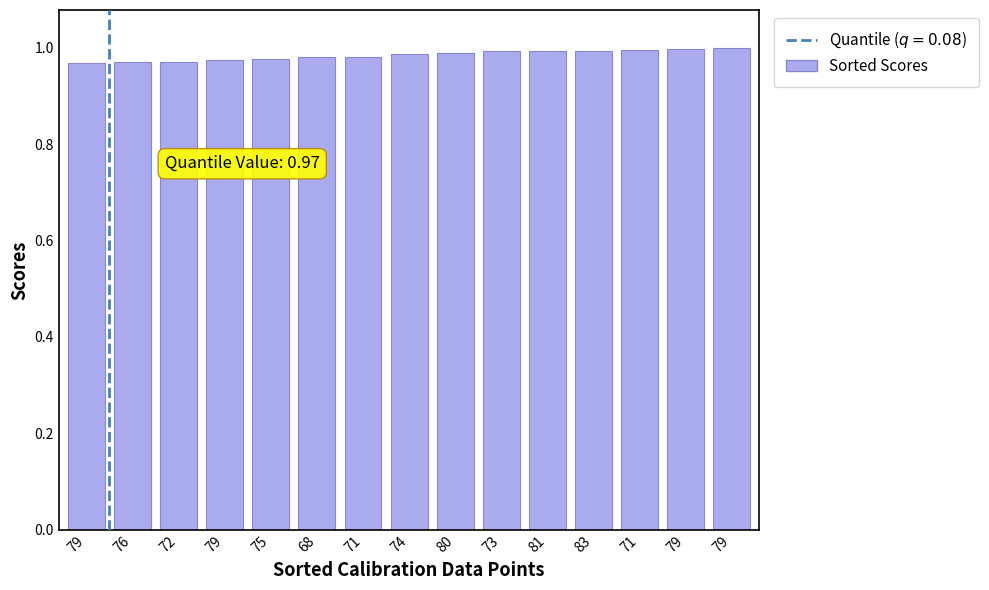

At which category does the chart reach its peak across all series?

79